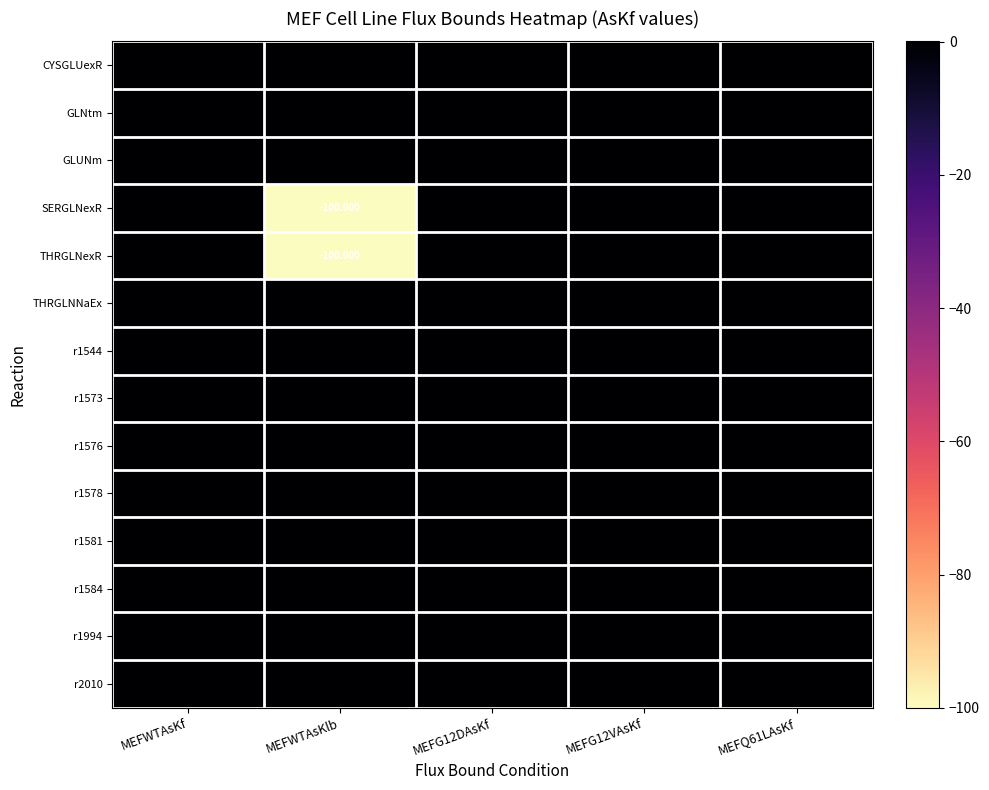

Which category has the lowest value across all series?

MEFWTAsKlb